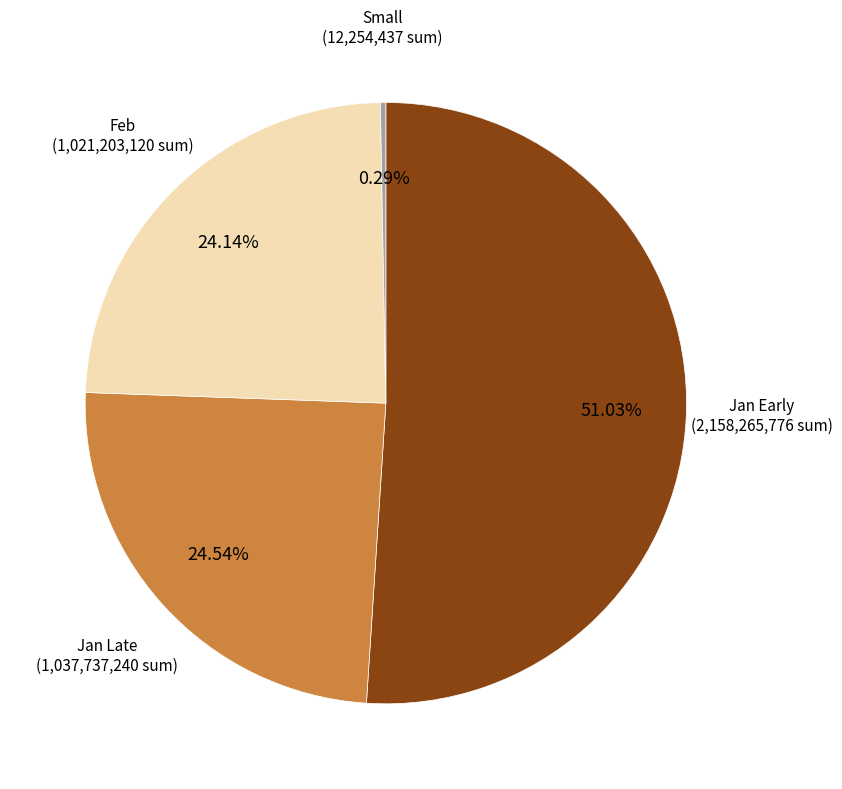

Which category has the biggest portion of the pie?

Jan Early (2,158,265,776 sum)